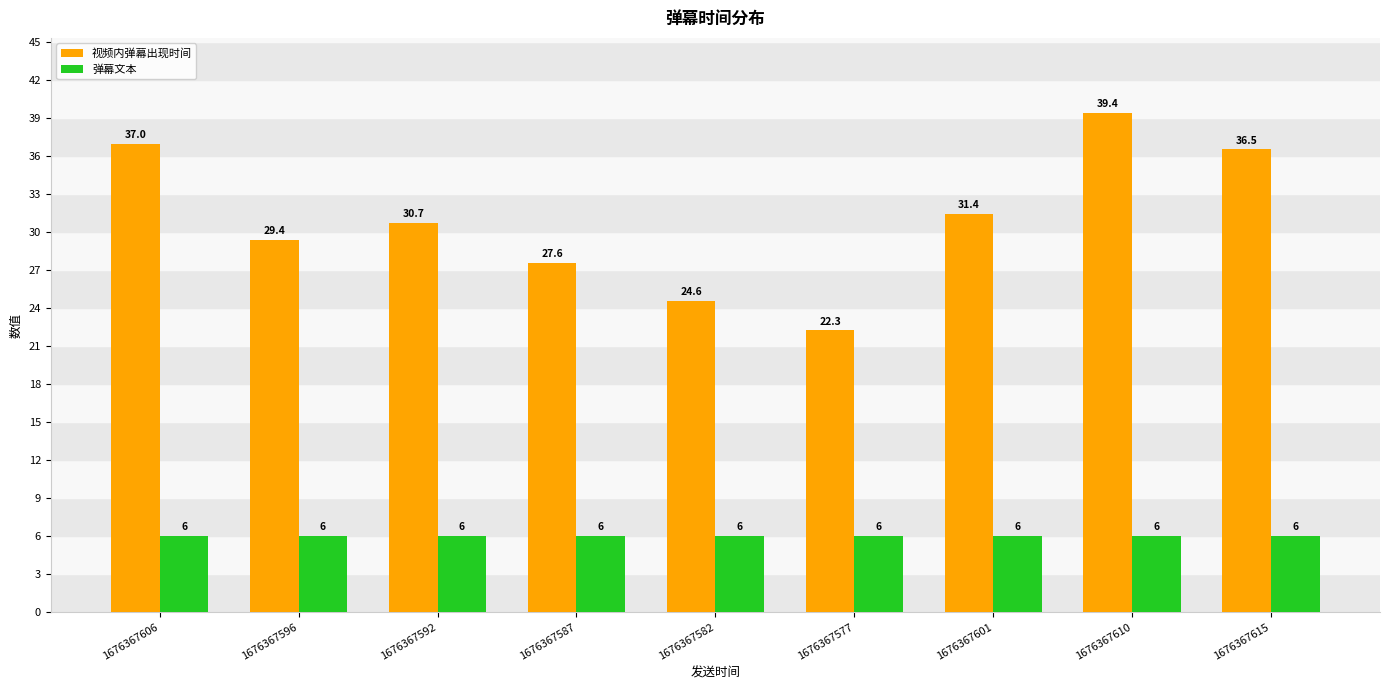

Where does the 视频内弹幕出现时间 series first go above 30?

1676367606